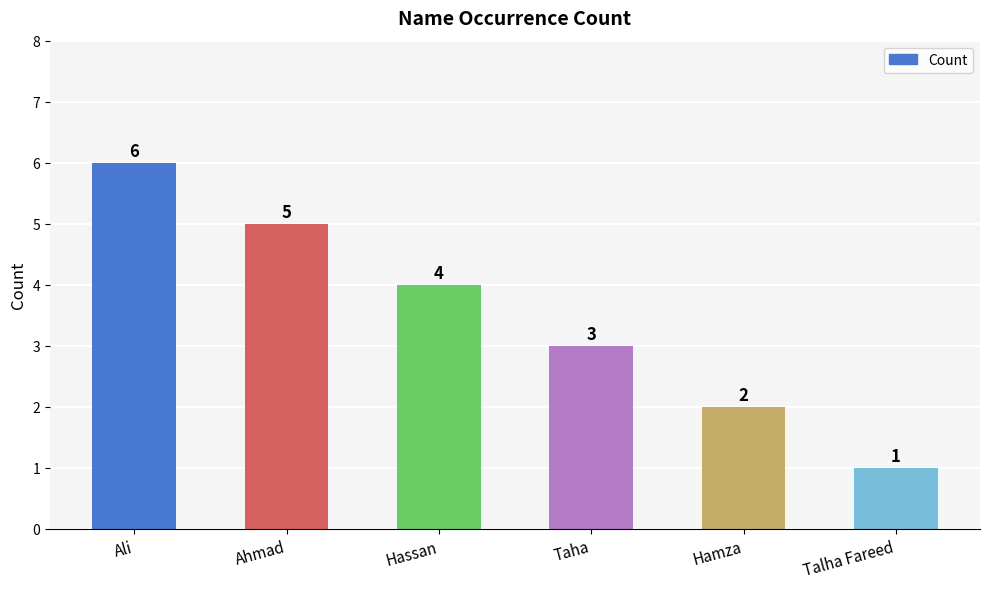

What is the sum of the values at Ahmad and Taha?

8